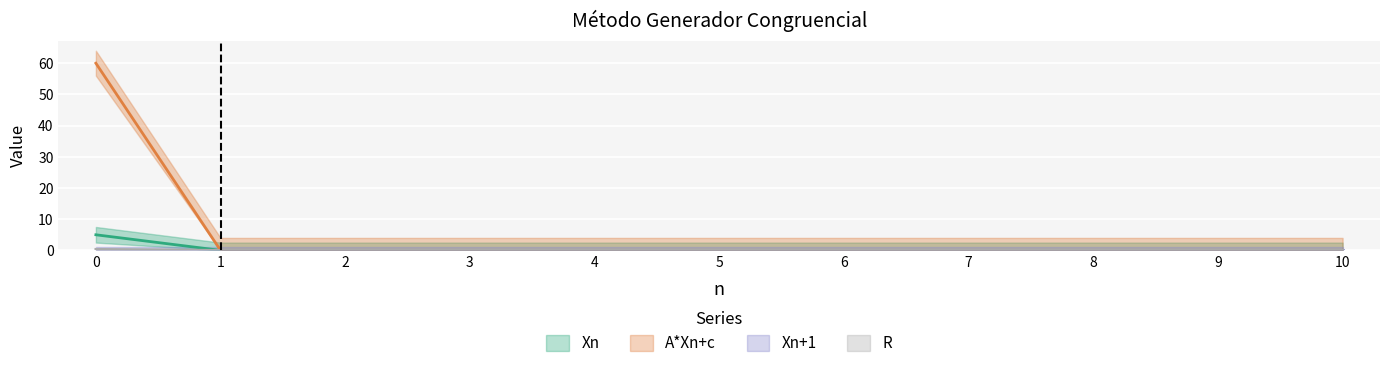

List the labels in order of A*Xn+c value, smallest first.

1, 2, 3, 4, 5, 6, 7, 8, 9, 10, 0